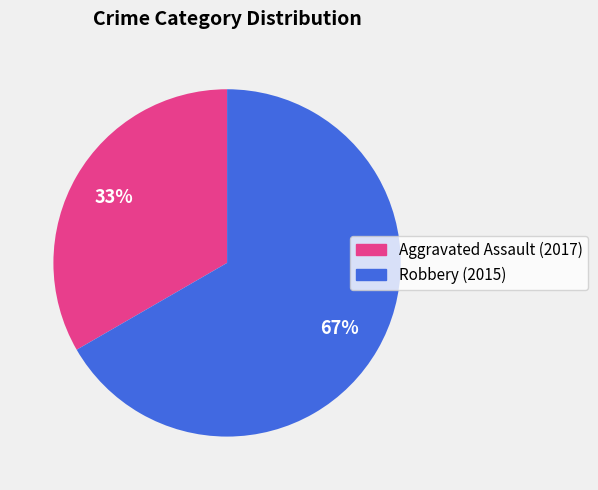

Is Robbery (2015) the majority of the pie?

Yes